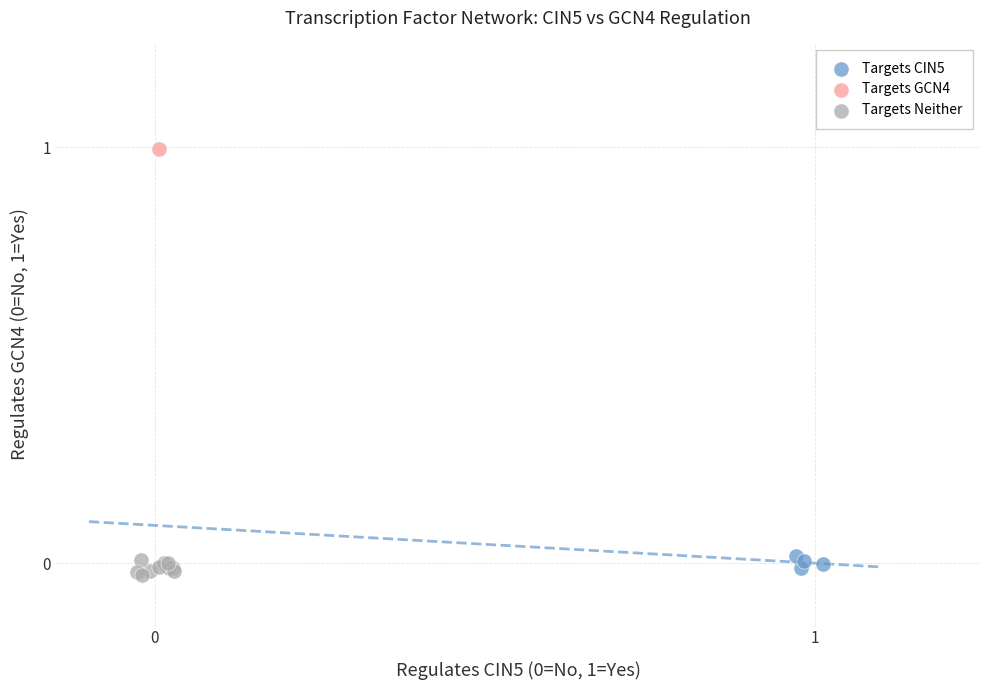

What are all the series names shown in the legend?

Targets CIN5, Targets GCN4, Targets Neither